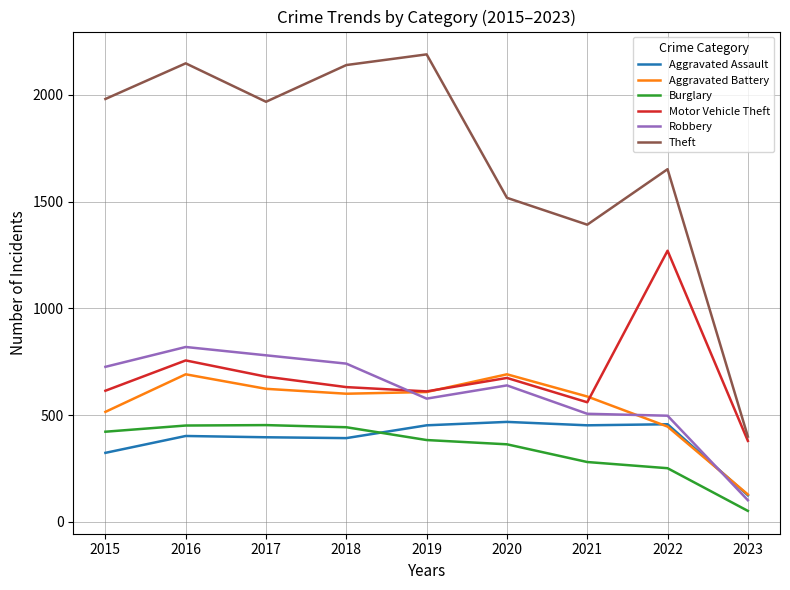

Which series has the largest range (max minus min)?

Theft